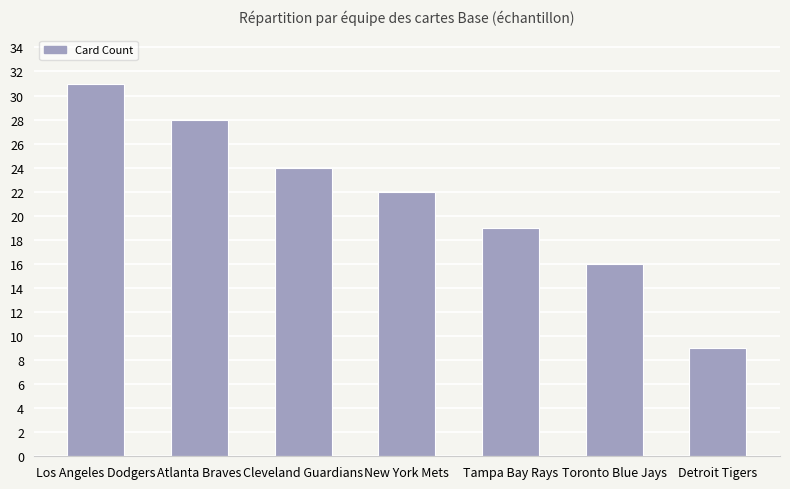

Which label corresponds to the smallest value in the chart?

Detroit Tigers